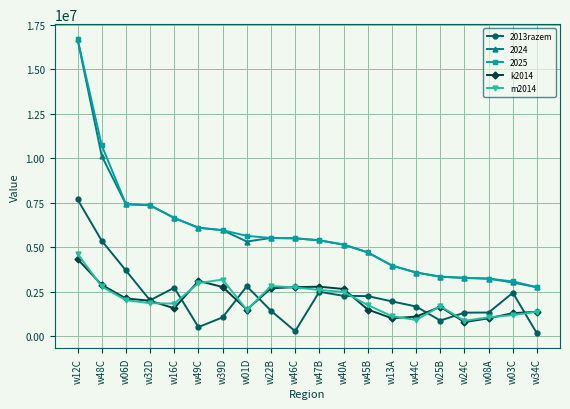

True or false: 2013razem and 2025 cross at least once.

False